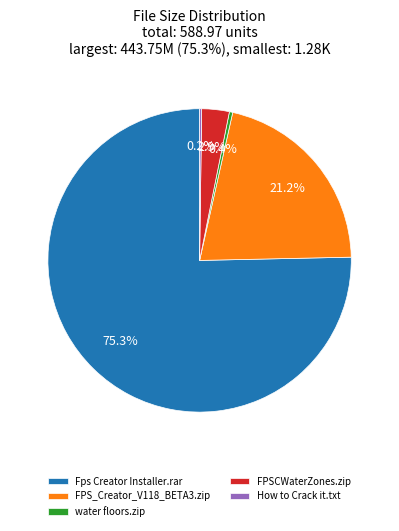

How much of the chart is everything except Fps Creator Installer.rar?

24.7%